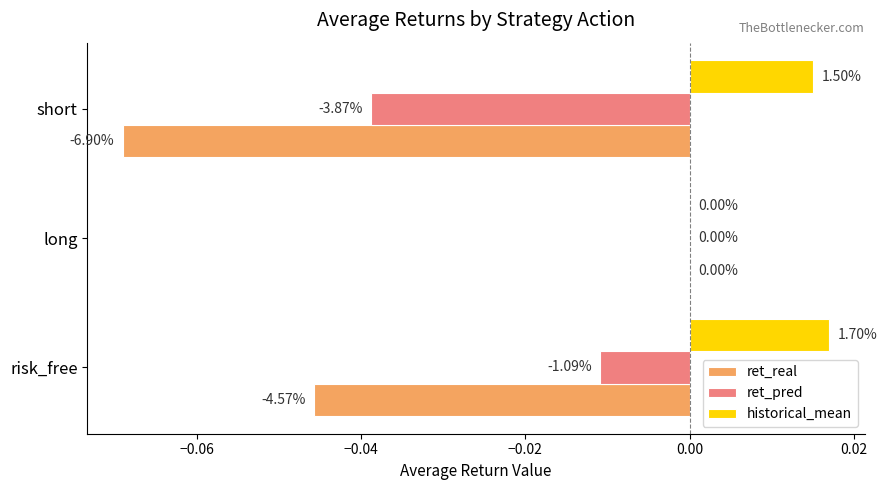

What are all the series names shown in the legend?

ret_real, ret_pred, historical_mean